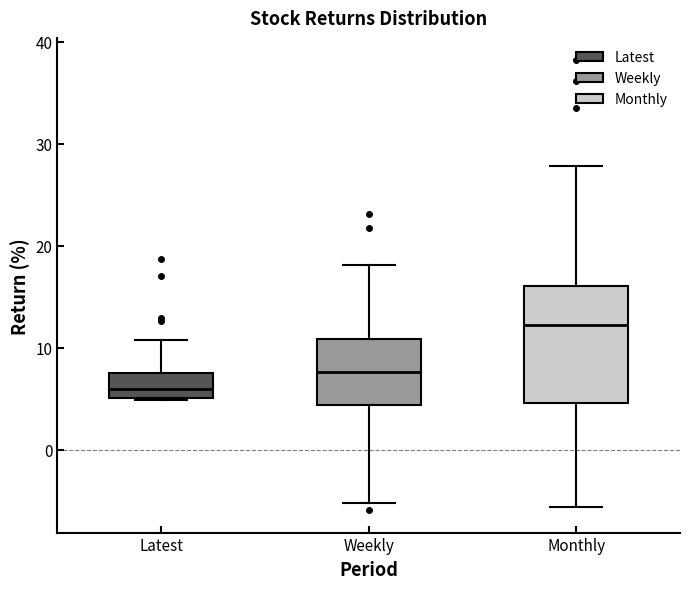

Where does the upper whisker of the box for Monthly end on the y-axis? The values are not printed on the chart, so give them approximately, as read against the axis.

28